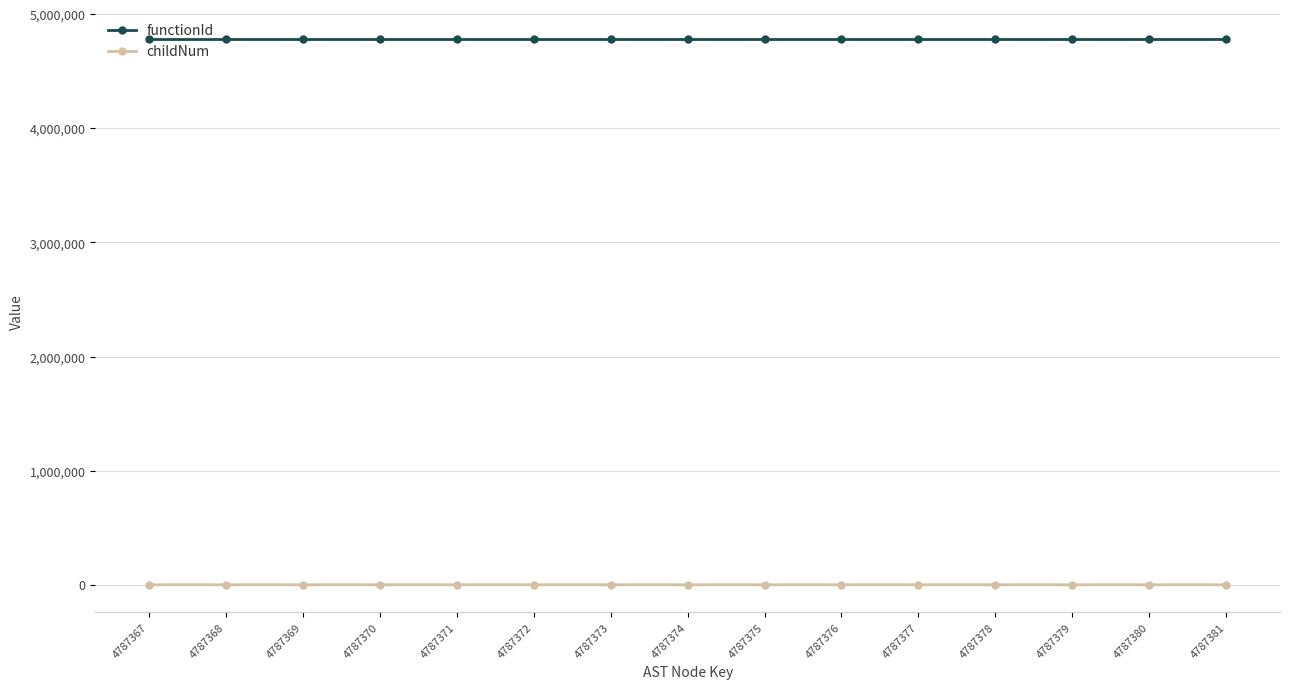

The value of childNum at 4787373 is 0. True or false?

True